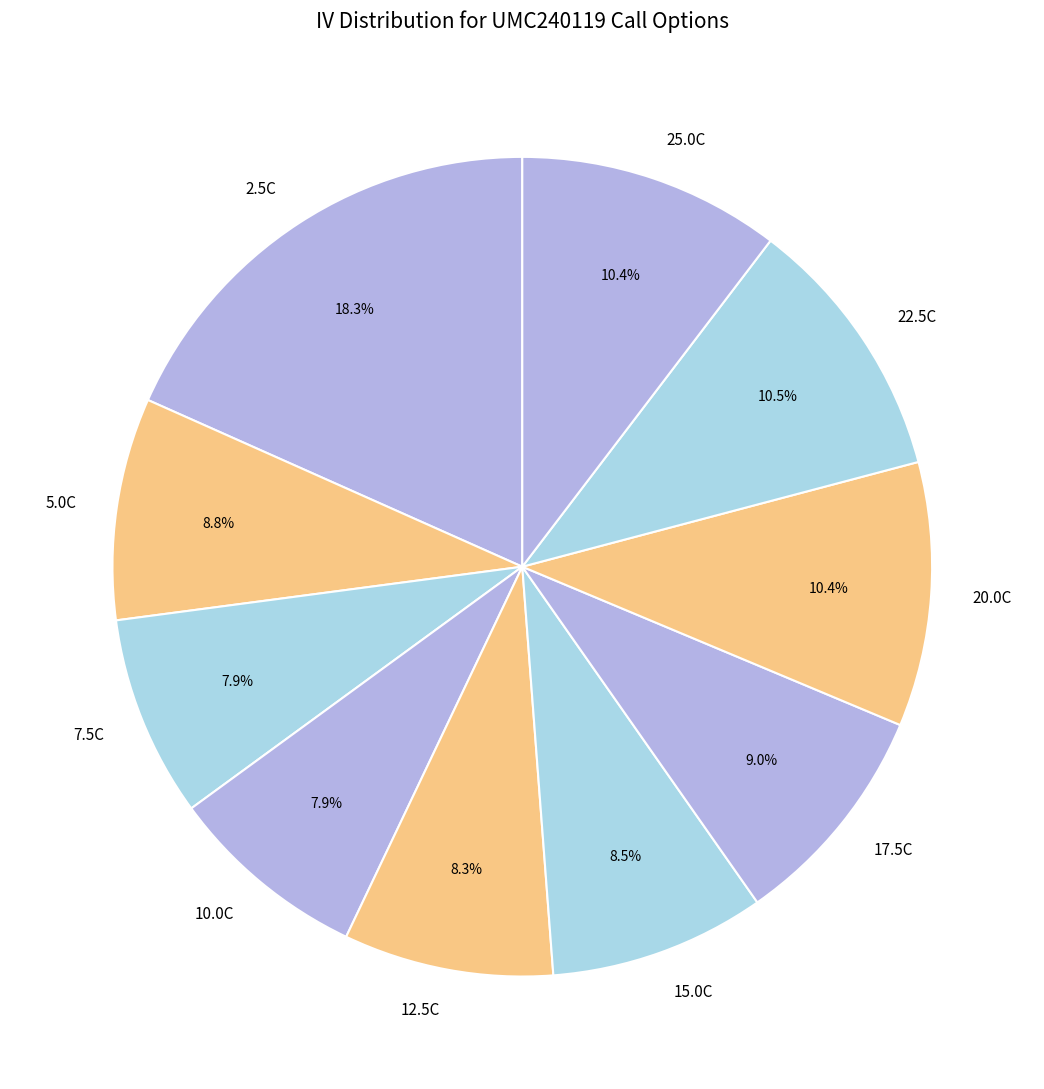

Which category has the biggest portion of the pie?

2.5C